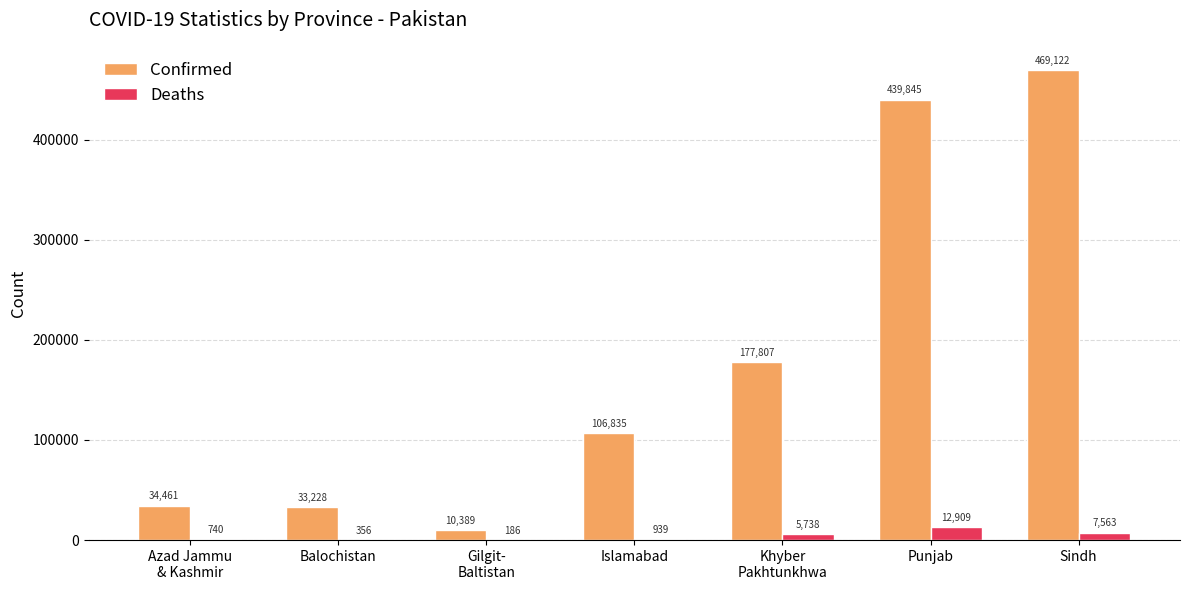

Reading left to right, transcribe all the data shown in this chart.

Confirmed: Azad Jammu
& Kashmir=34461	Balochistan=33228	Gilgit-
Baltistan=10389	Islamabad=106835	Khyber
Pakhtunkhwa=177807	Punjab=439845	Sindh=469122
Deaths: Azad Jammu
& Kashmir=740	Balochistan=356	Gilgit-
Baltistan=186	Islamabad=939	Khyber
Pakhtunkhwa=5738	Punjab=12909	Sindh=7563